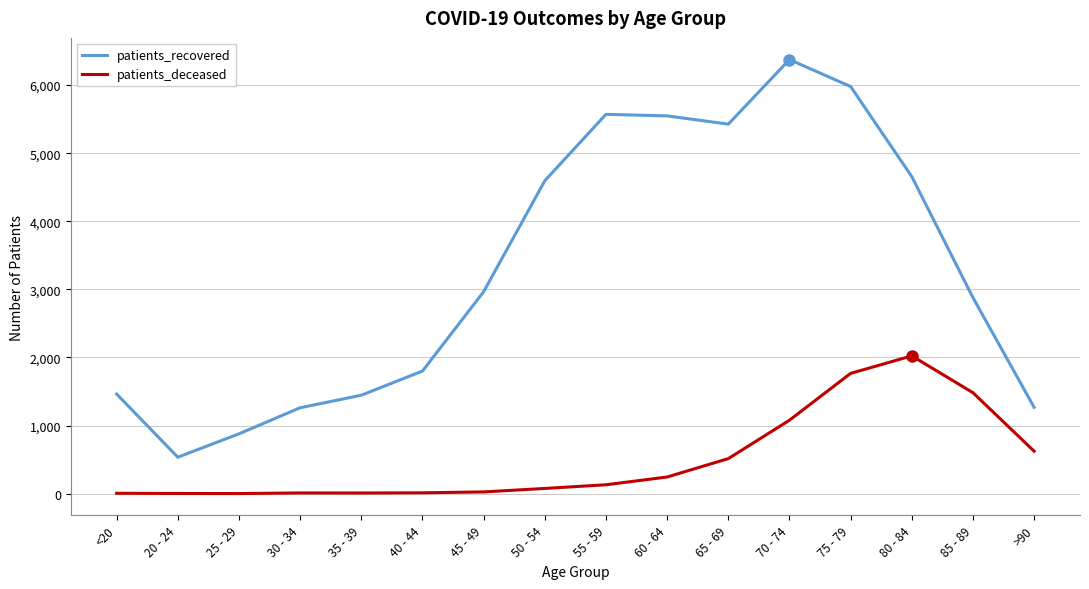

What is the approximate value of patients_deceased at 70 - 74?

1079